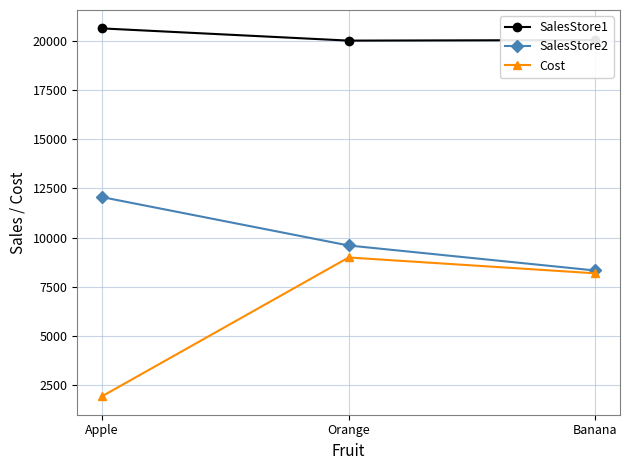

The value of SalesStore1 at Apple is 20644. True or false?

True